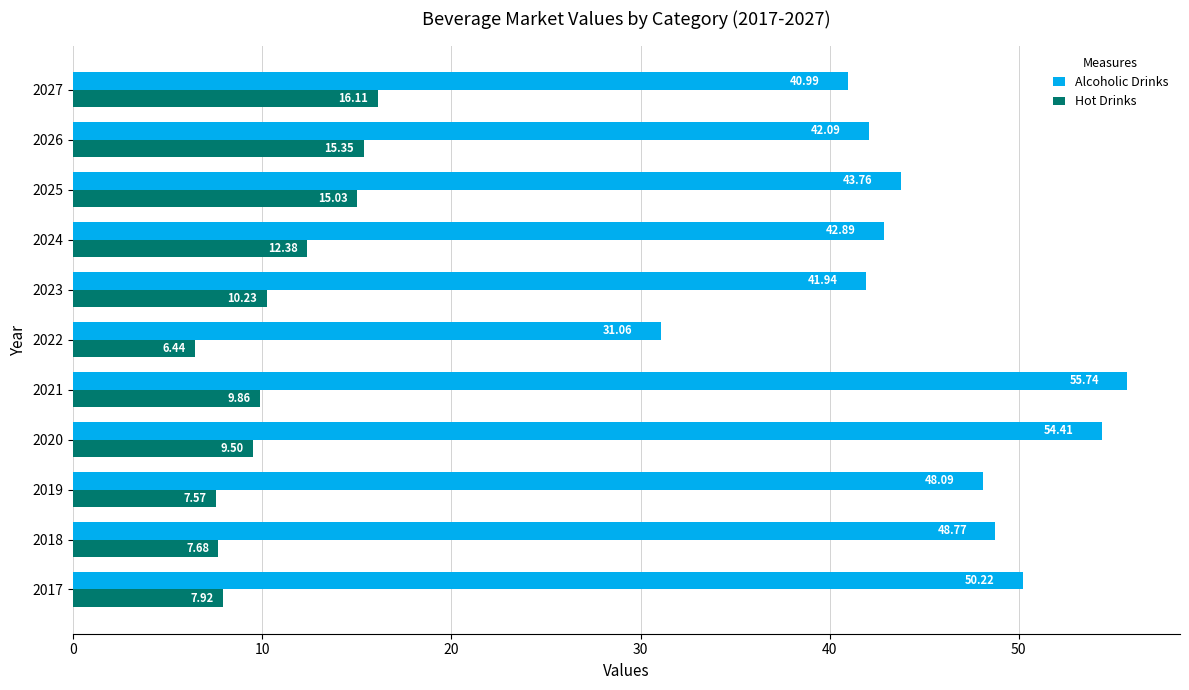

Which series has the widest spread of values?

Alcoholic Drinks